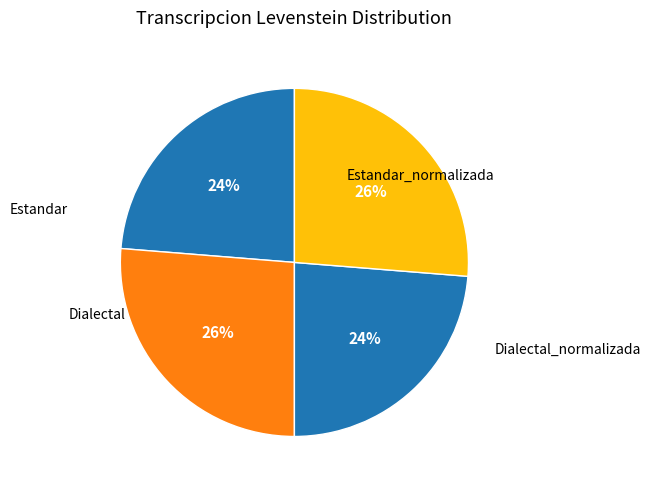

To the nearest percent, what portion does Estandar represent?

24%